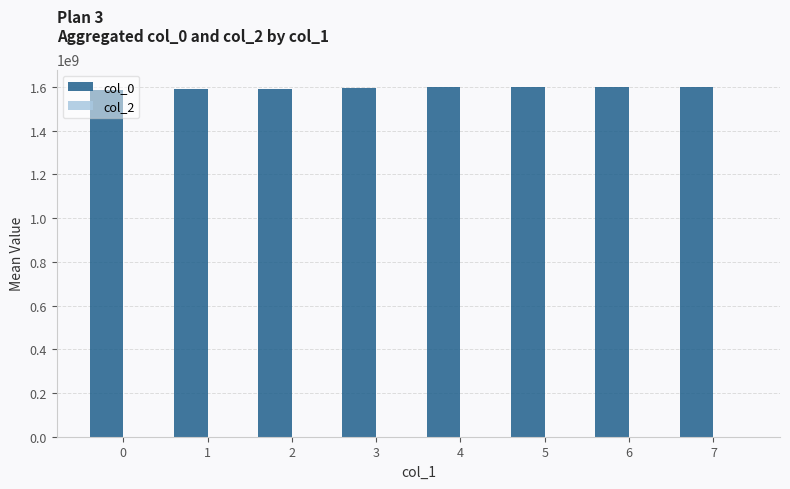

Approximately how many times larger is the value at 5 compared to 0?

1.0